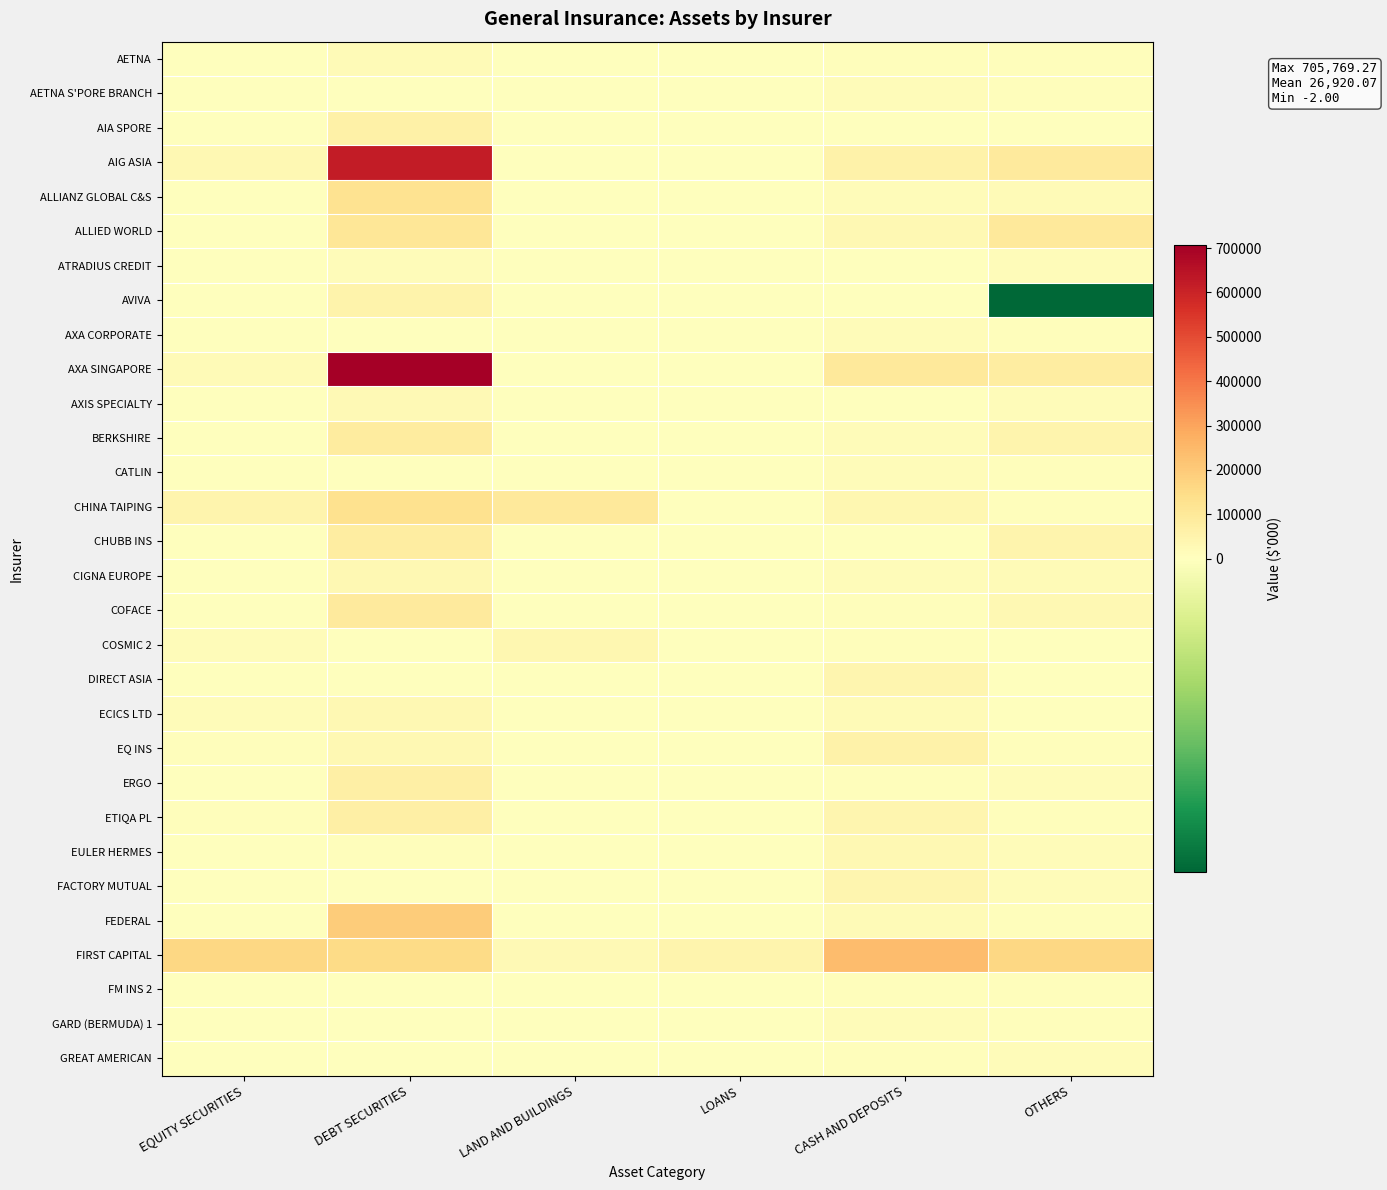

What is the total value across all series at OTHERS?

760139.2